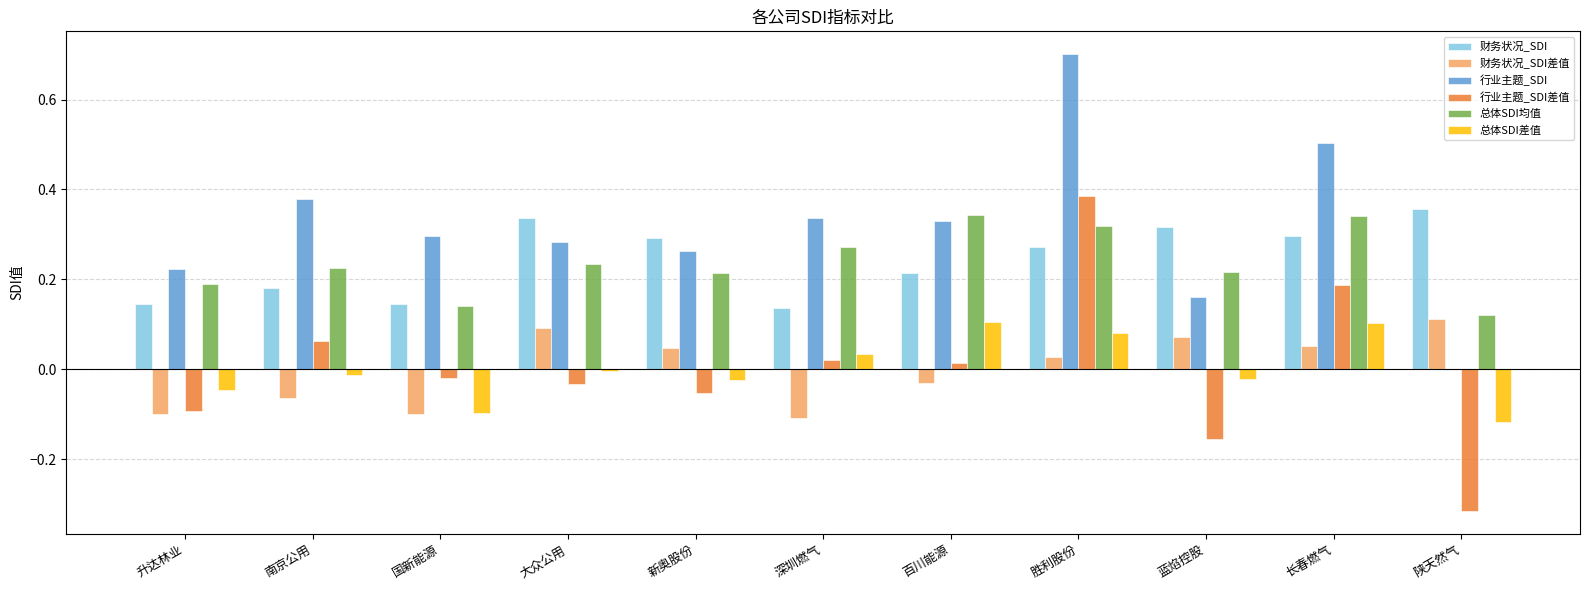

At which category does the chart reach its peak across all series?

胜利股份